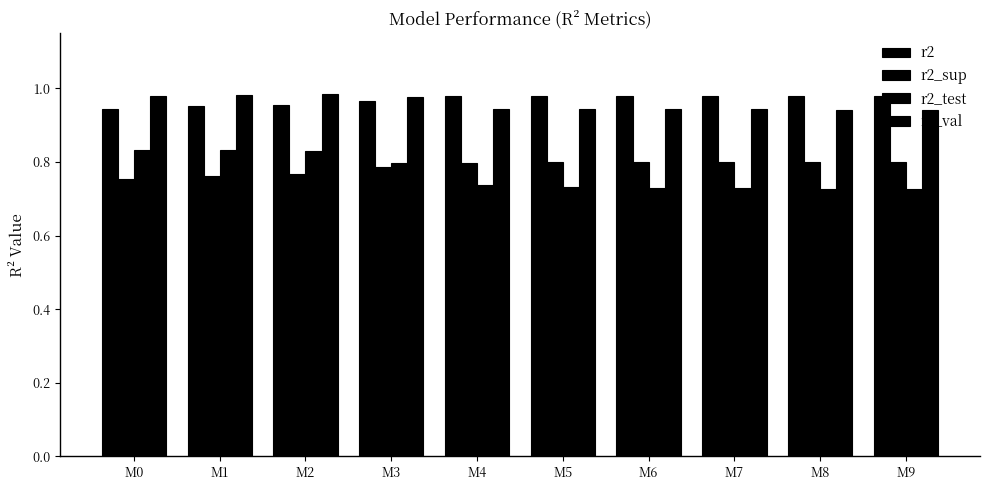

Are the bars horizontal?

No